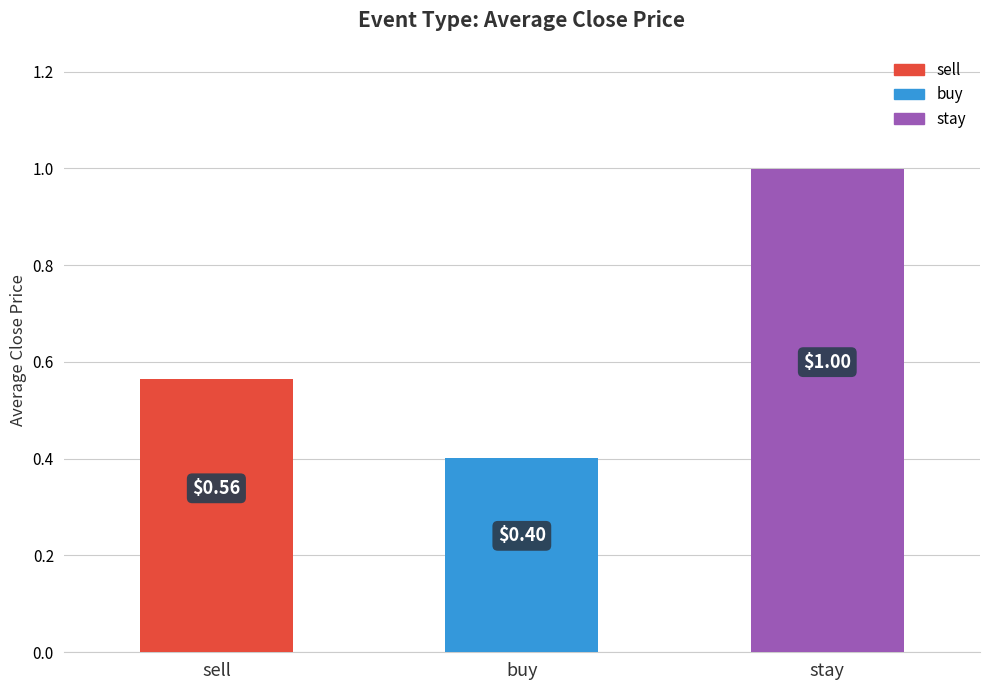

What is the minimum value shown in the chart?

0.4